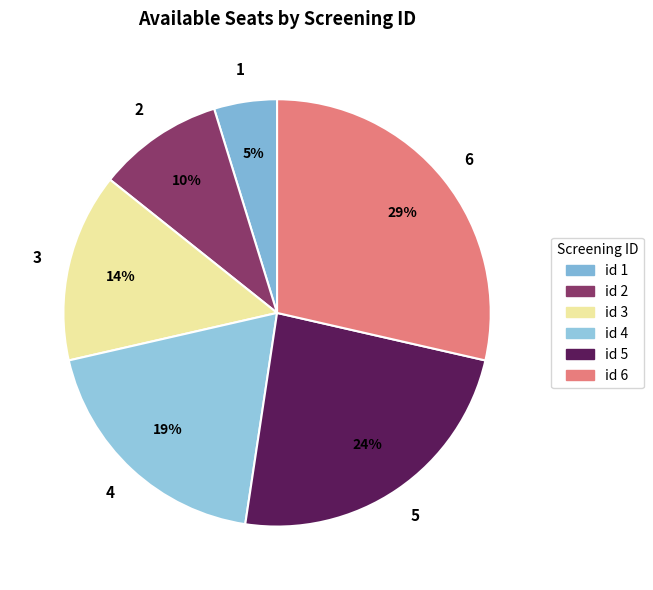

Count the number of slices in the pie.

6